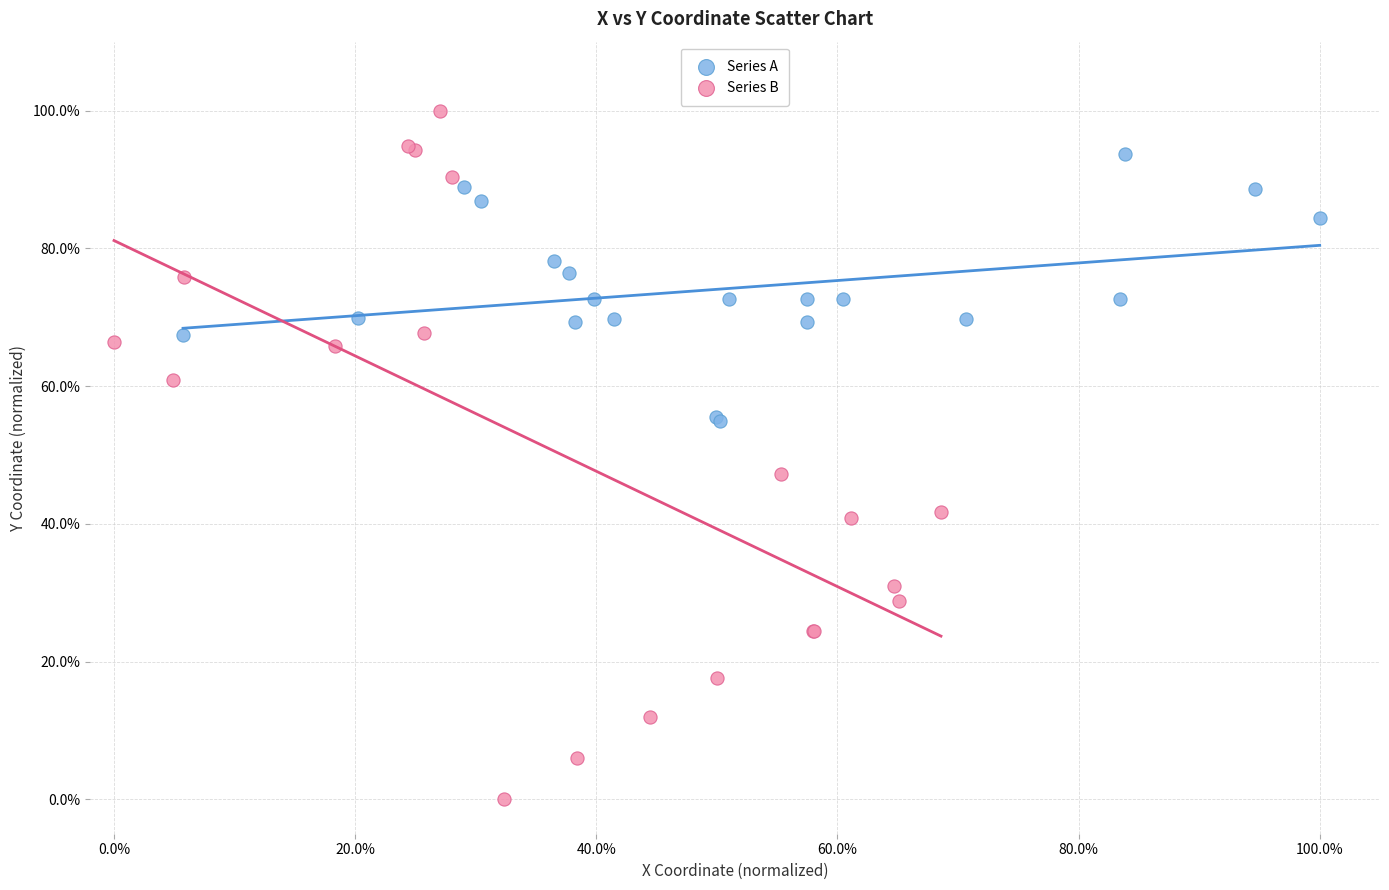

Which series reaches the maximum Y coordinate?

Series B